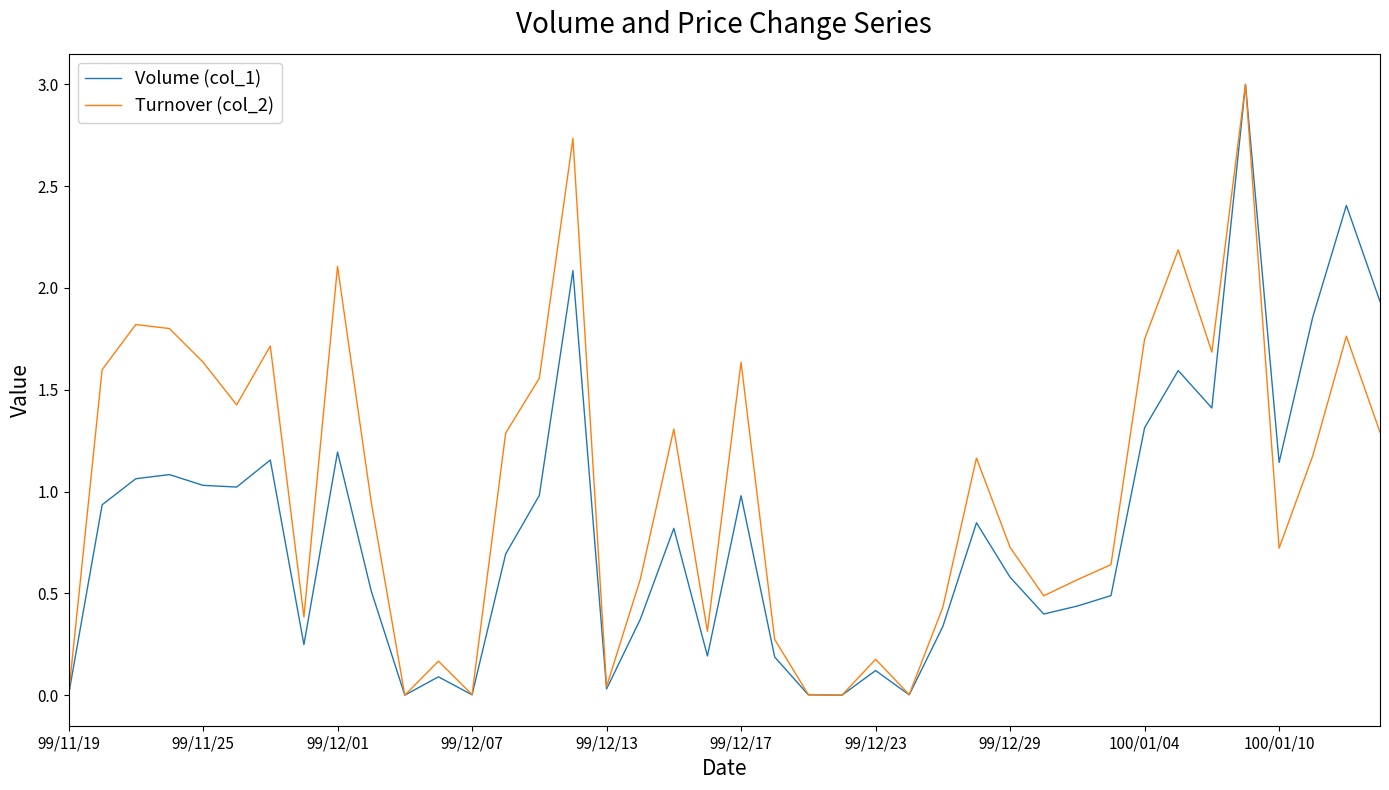

What is the highest value of the Turnover (col_2) series?

3.0